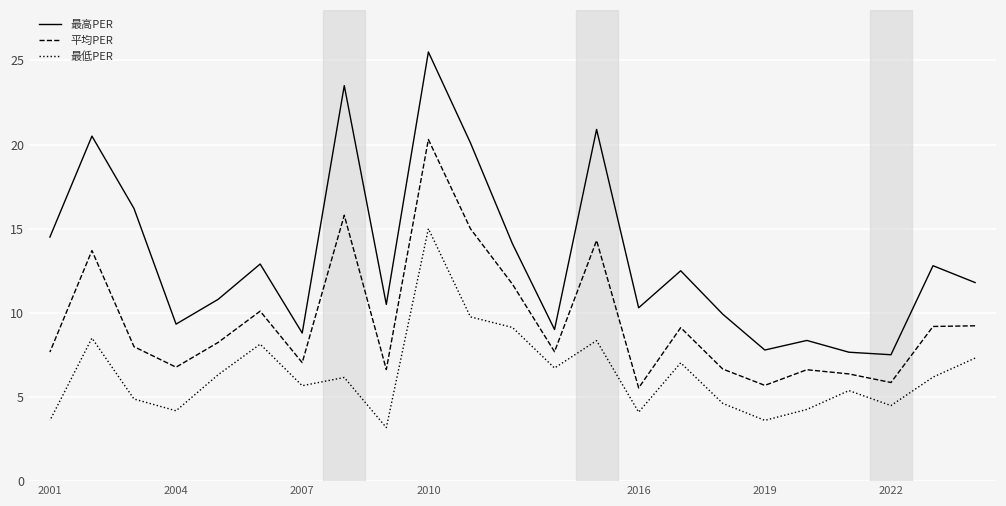

What is the maximum value shown in the chart?

25.5